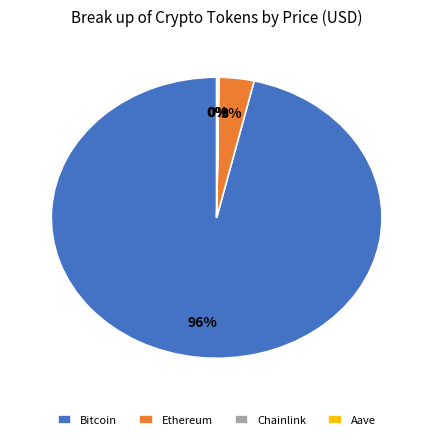

Is it true that Bitcoin is 96% of the pie?

True